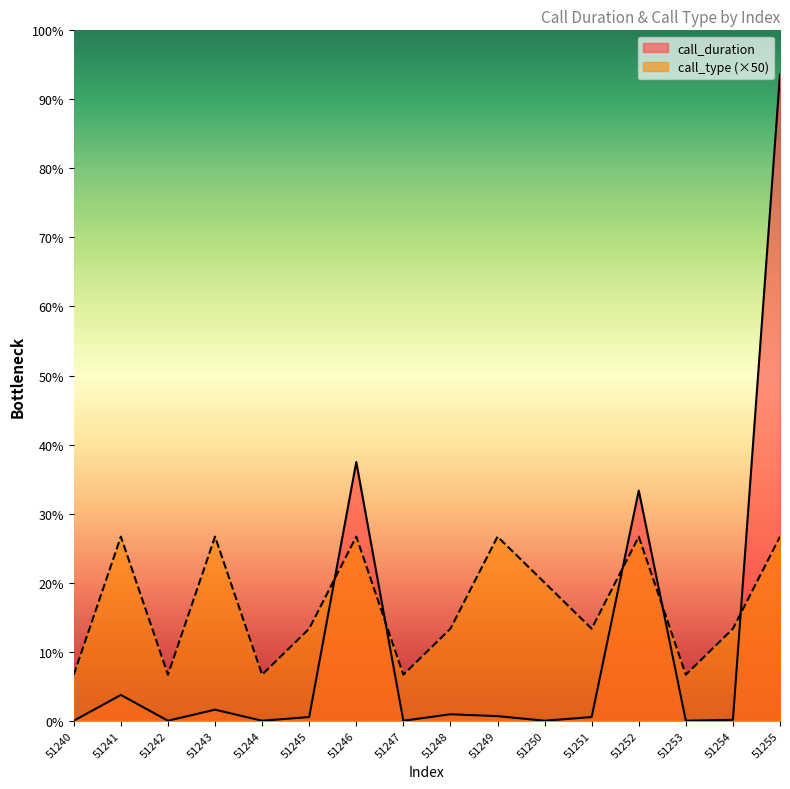

Reading left to right, transcribe all the data shown in this chart.

call_duration: 0	28	0	12	0	4	281	0	7	5	0	4	250	0	1	702
call_type: 50	200	50	200	50	100	200	50	100	200	150	100	200	50	100	200